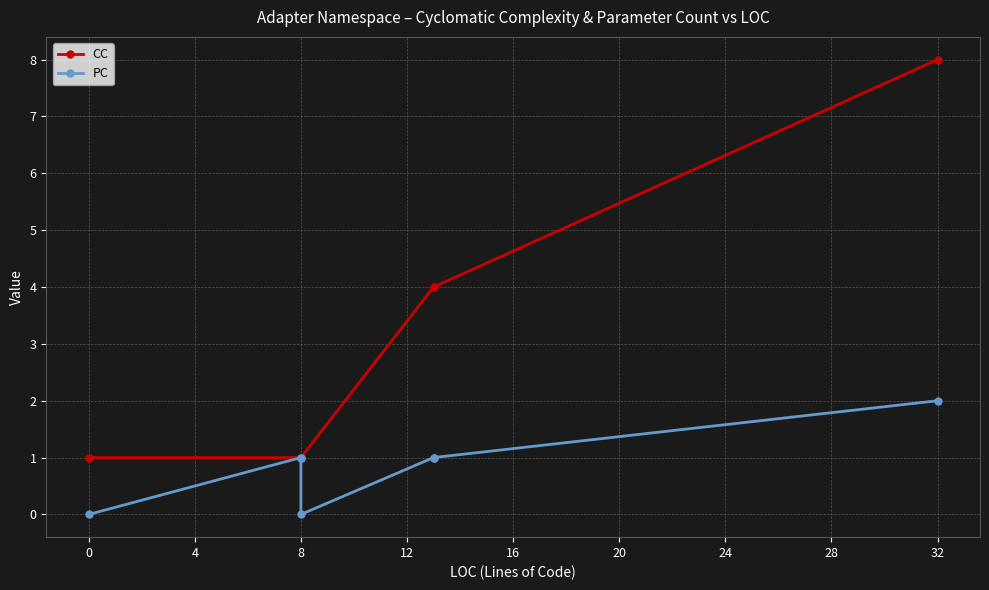

List the series in order of their peak value, lowest first.

PC, CC